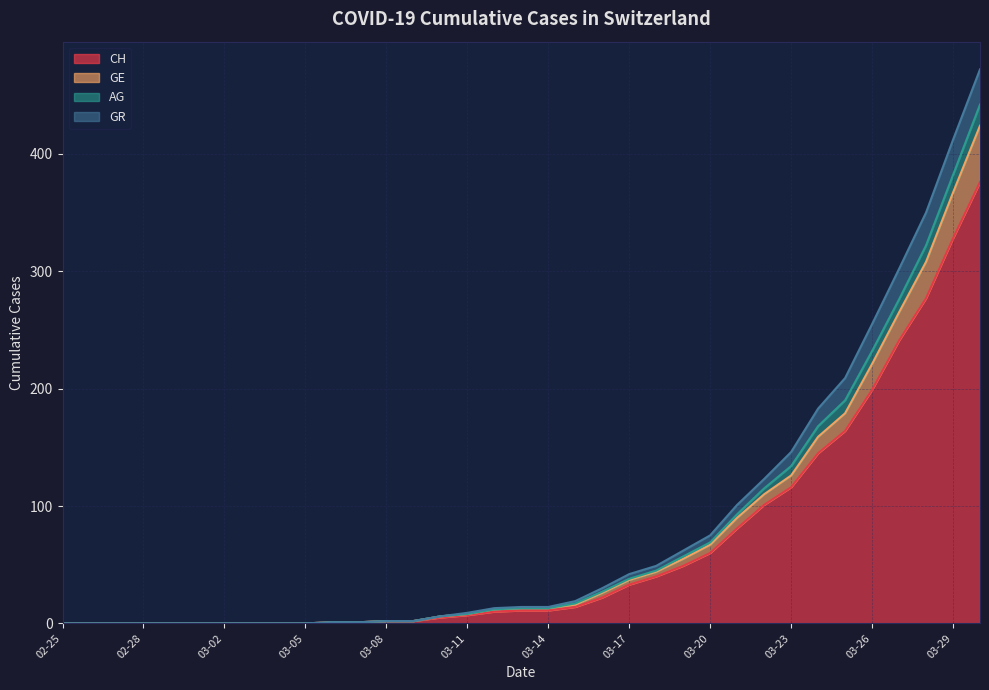

True or false: CH has a value of 7 at 03-11.

True